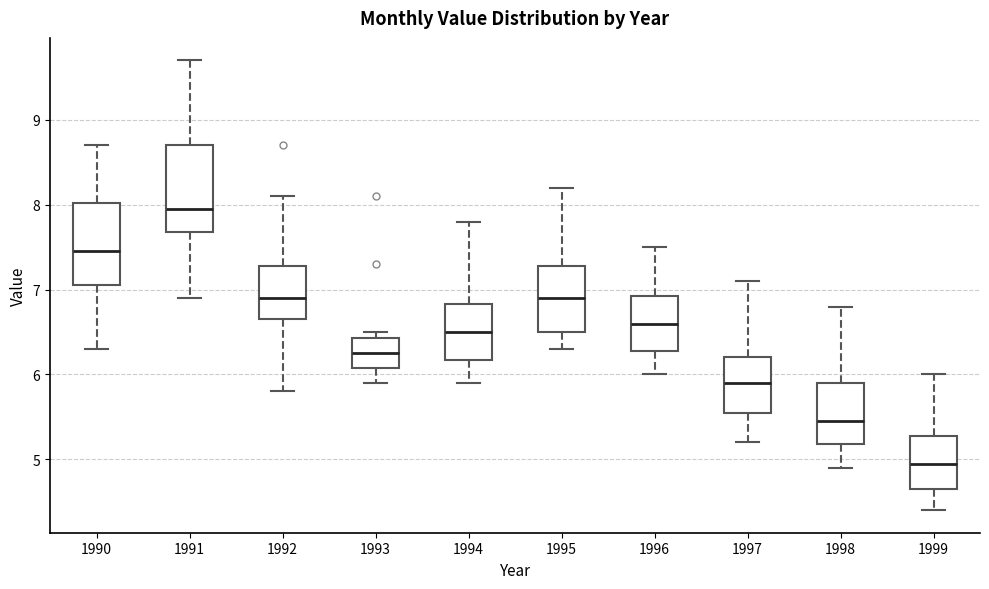

Reading left to right, read every box against the y-axis: the position of its median line, the range the box covers, and the ends of its whiskers. The values are not printed on the chart, so give them approximately, as read against the axis.

1990: median 7.5, box 7.1 to 8.0, whiskers 6.3 to 8.7
1991: median 8.0, box 7.7 to 8.7, whiskers 6.9 to 9.7
1992: median 6.9, box 6.7 to 7.3, whiskers 5.8 to 8.1
1993: median 6.3, box 6.1 to 6.4, whiskers 5.9 to 6.5
1994: median 6.5, box 6.2 to 6.8, whiskers 5.9 to 7.8
1995: median 6.9, box 6.5 to 7.3, whiskers 6.3 to 8.2
1996: median 6.6, box 6.3 to 6.9, whiskers 6.0 to 7.5
1997: median 5.9, box 5.6 to 6.2, whiskers 5.2 to 7.1
1998: median 5.5, box 5.2 to 5.9, whiskers 4.9 to 6.8
1999: median 5.0, box 4.7 to 5.3, whiskers 4.4 to 6.0